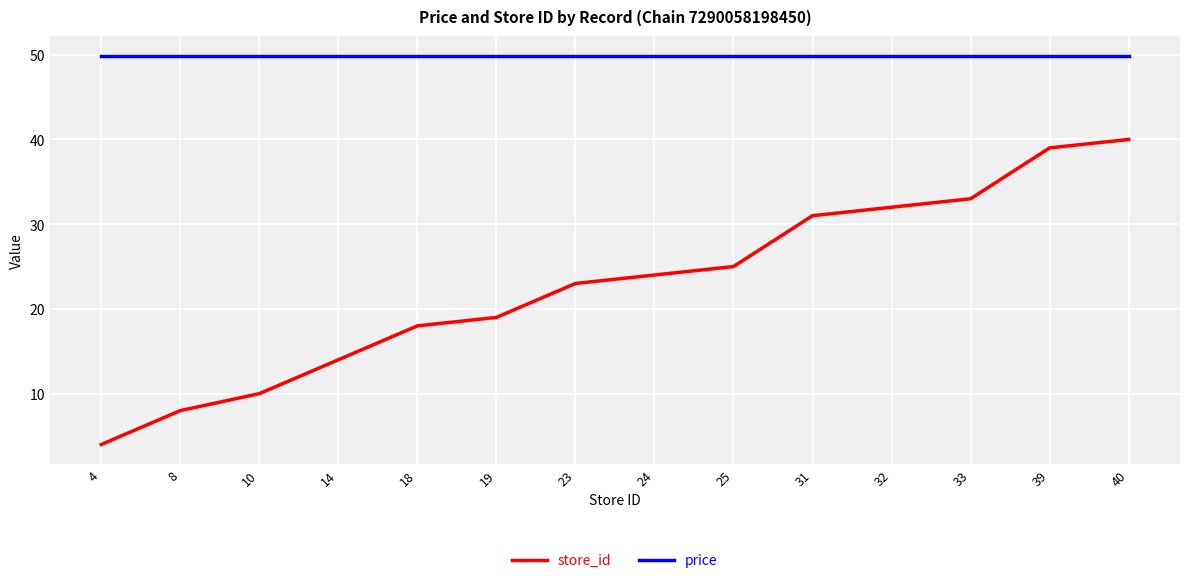

Which series changed the most between 24 and 32?

store_id